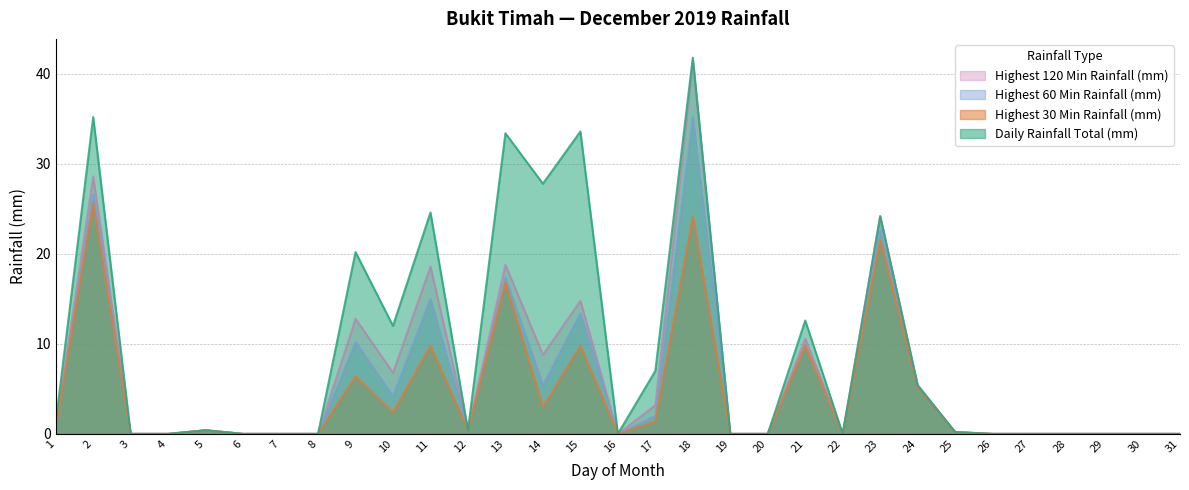

What is the sum of all Daily Rainfall Total (mm) values?

280.0